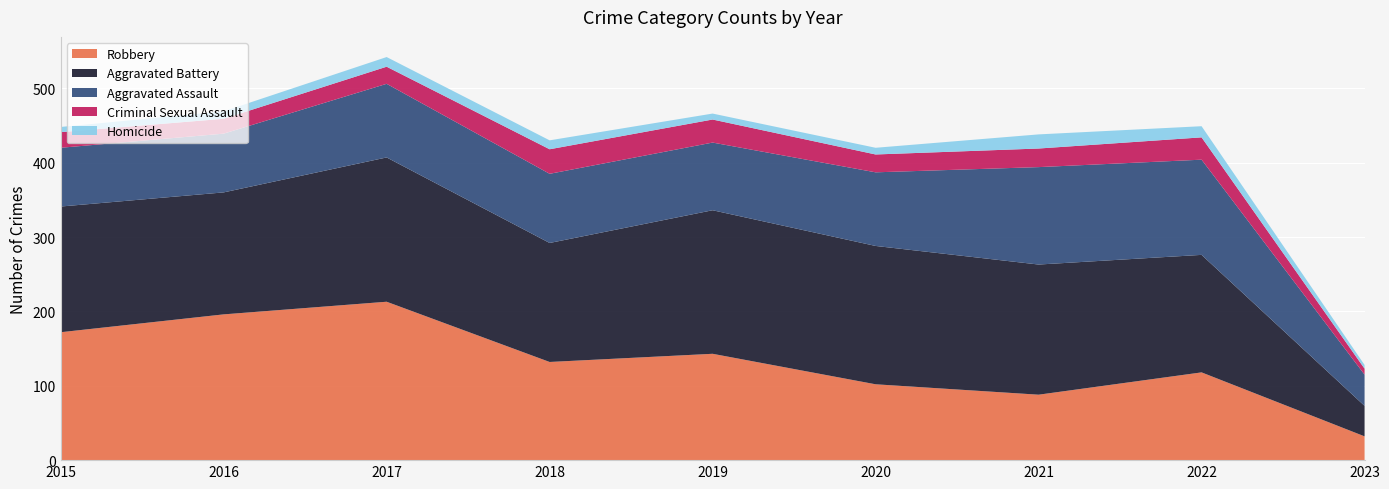

Reading right to left, extract all data points from this chart.

Robbery: 2023=32	2022=118	2021=88	2020=102	2019=143	2018=132	2017=213	2016=196	2015=172
Aggravated Battery: 2023=41	2022=158	2021=175	2020=186	2019=193	2018=160	2017=194	2016=164	2015=169
Aggravated Assault: 2023=42	2022=128	2021=131	2020=99	2019=91	2018=93	2017=99	2016=79	2015=79
Criminal Sexual Assault: 2023=8	2022=30	2021=25	2020=24	2019=31	2018=33	2017=23	2016=20	2015=21
Homicide: 2023=5	2022=15	2021=19	2020=9	2019=8	2018=12	2017=13	2016=10	2015=7